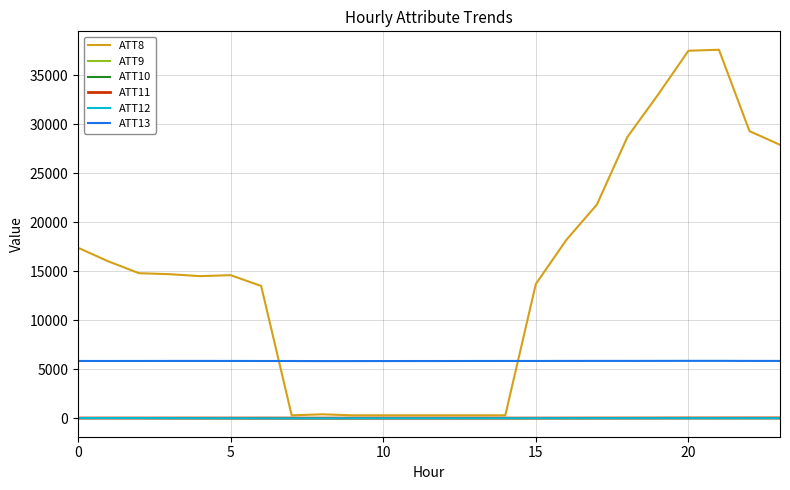

True or false: ATT13 and ATT10 intersect in this chart.

False